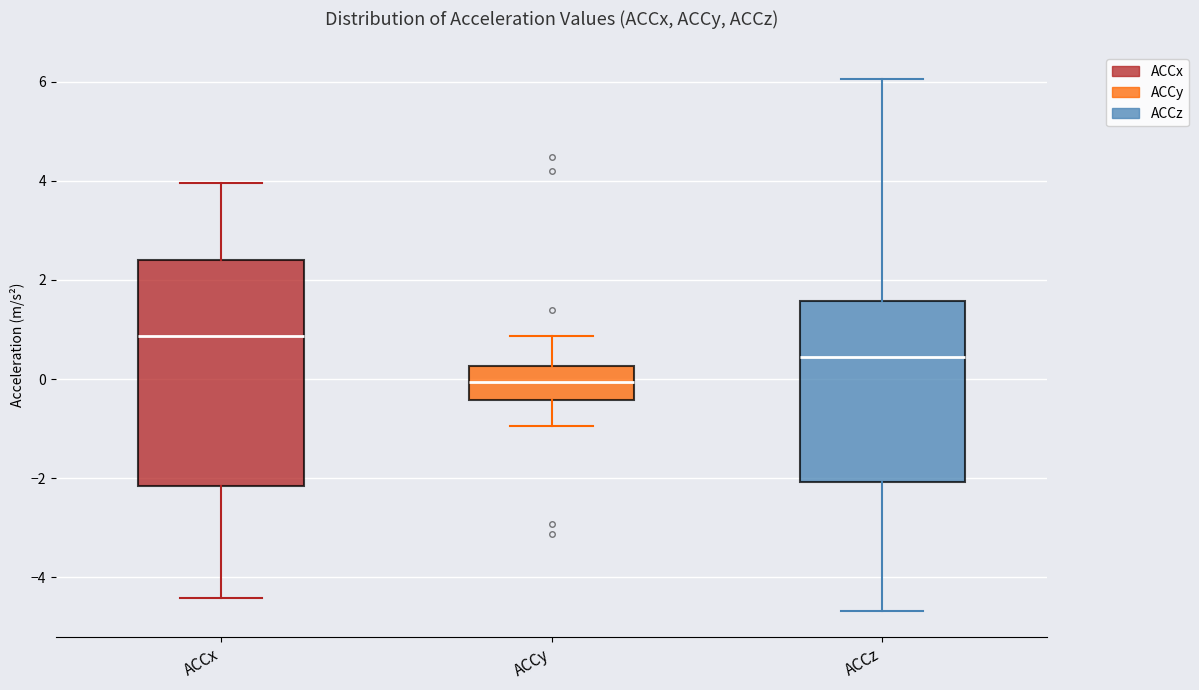

Comparing the boxes themselves (not the whiskers), which one is the tallest?

ACCx